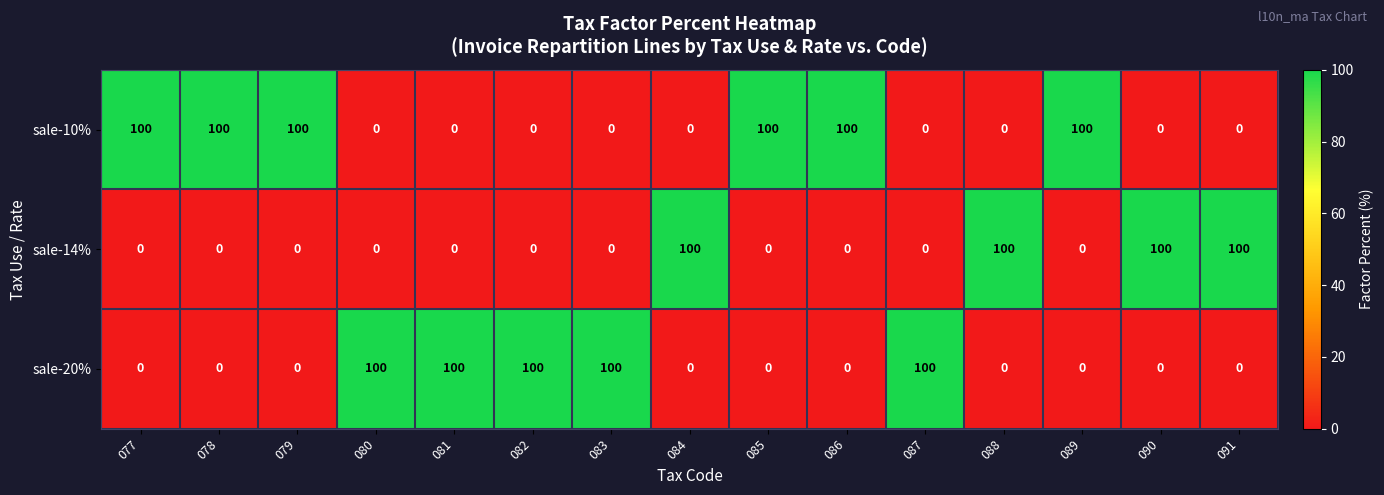

True or false: sale-10% has a value of 0 at 082.

True